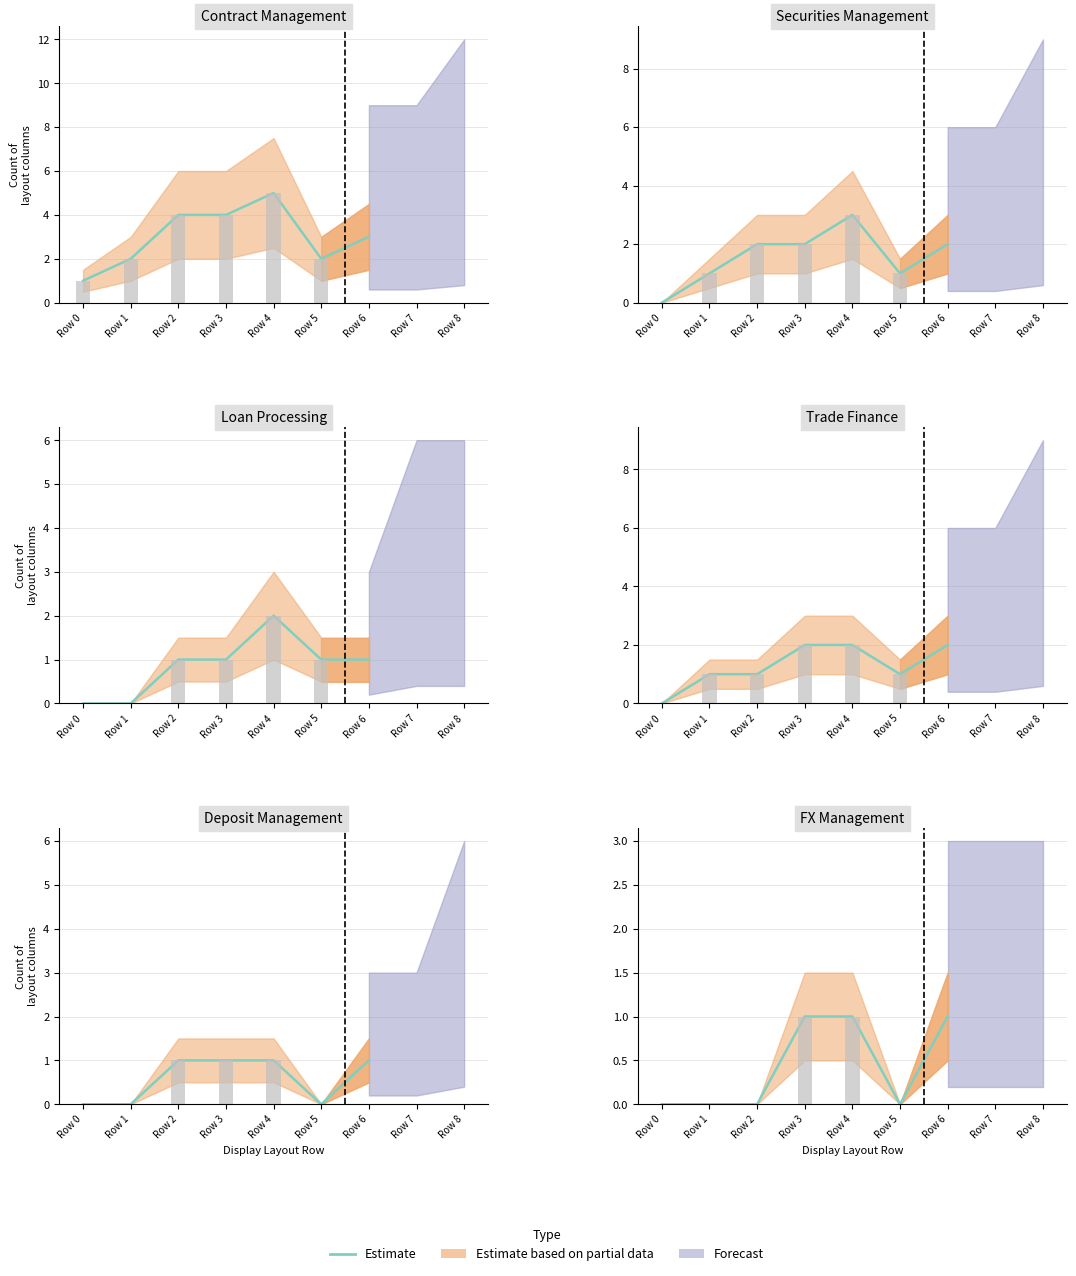

At which category does the chart reach its minimum across all series?

Row 0